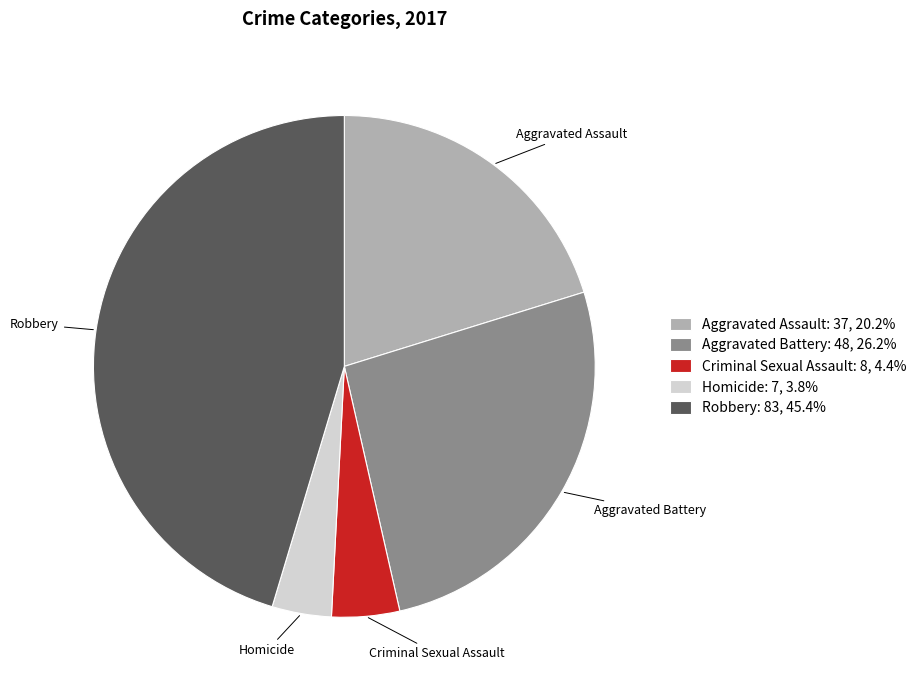

Which has a higher value, Robbery or Criminal Sexual Assault?

Robbery